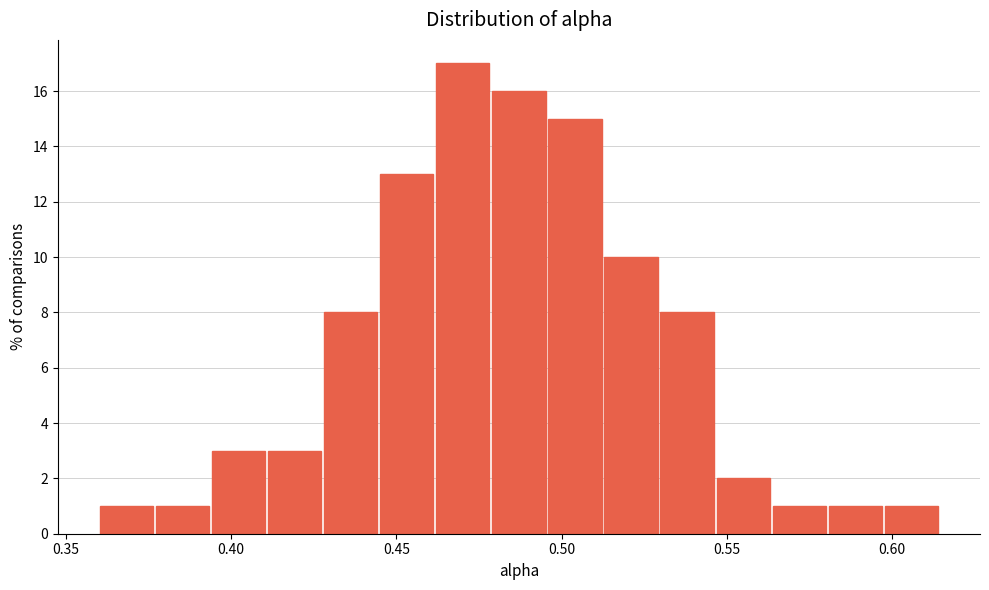

Read against the x-axis, roughly where is the centre of the tallest bar?

0.470